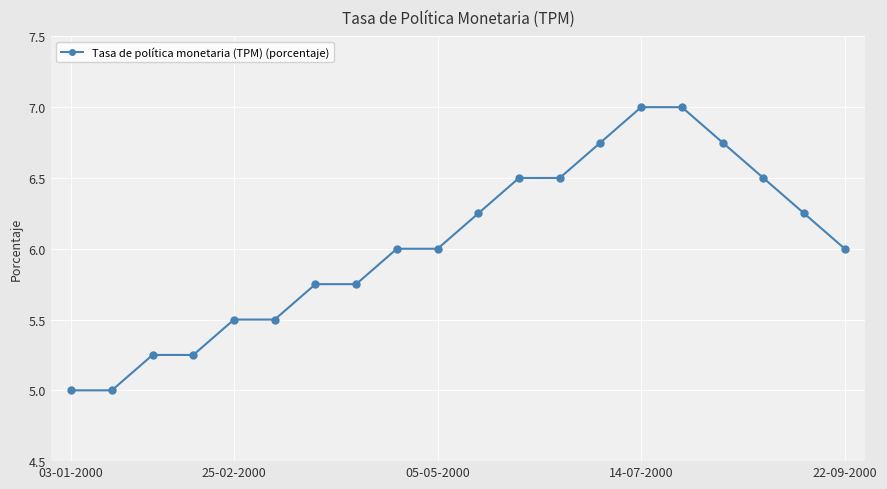

What is the value of the 18th point from the left?

6.5